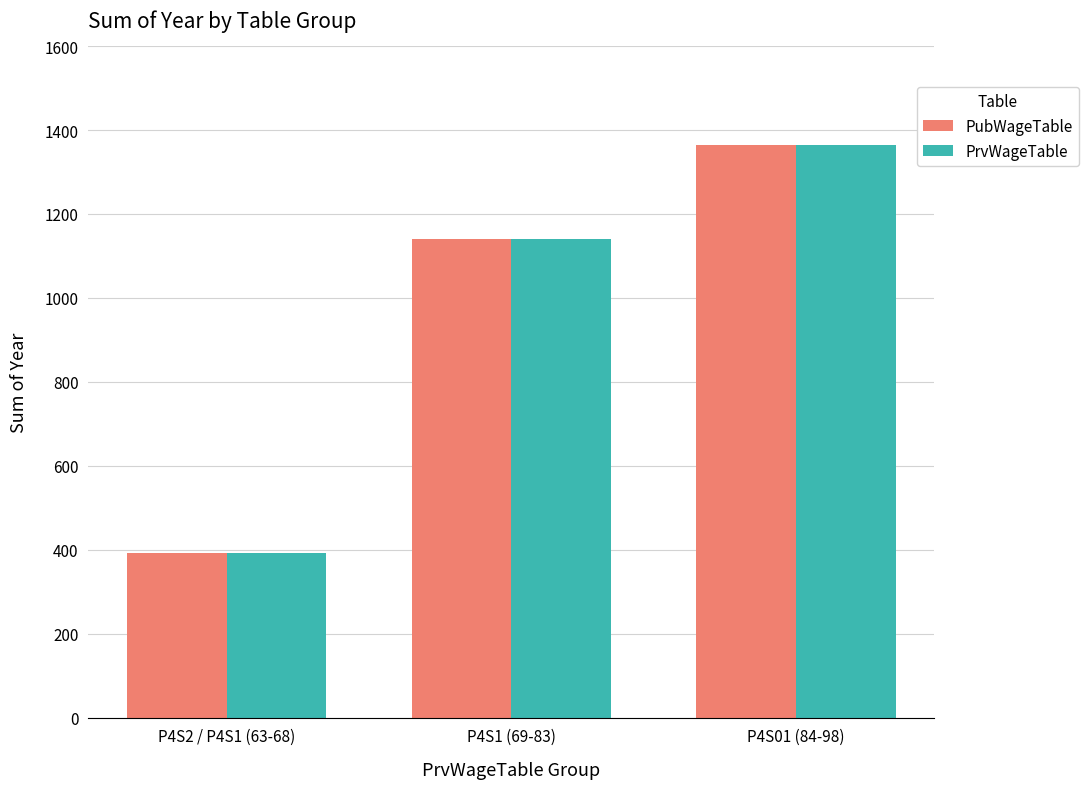

Is the value of PrvWageTable at P4S1 (69-83) greater than the value of PubWageTable at P4S2 / P4S1 (63-68)?

Yes